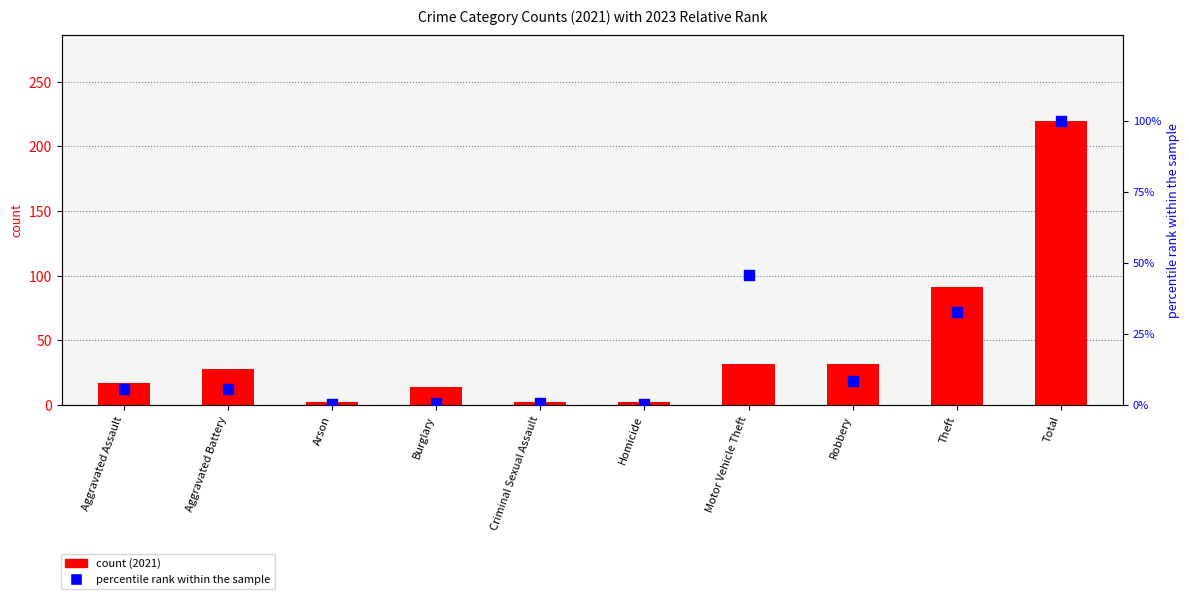

What are all the series names shown in the legend?

count, percentile rank within the sample